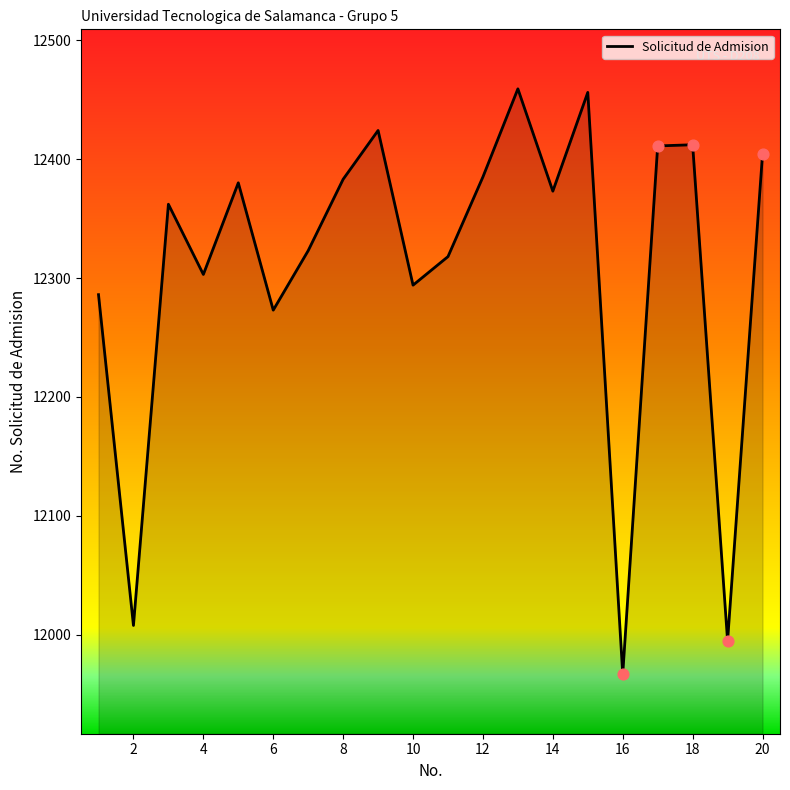

What is the difference between the maximum and minimum values?

492